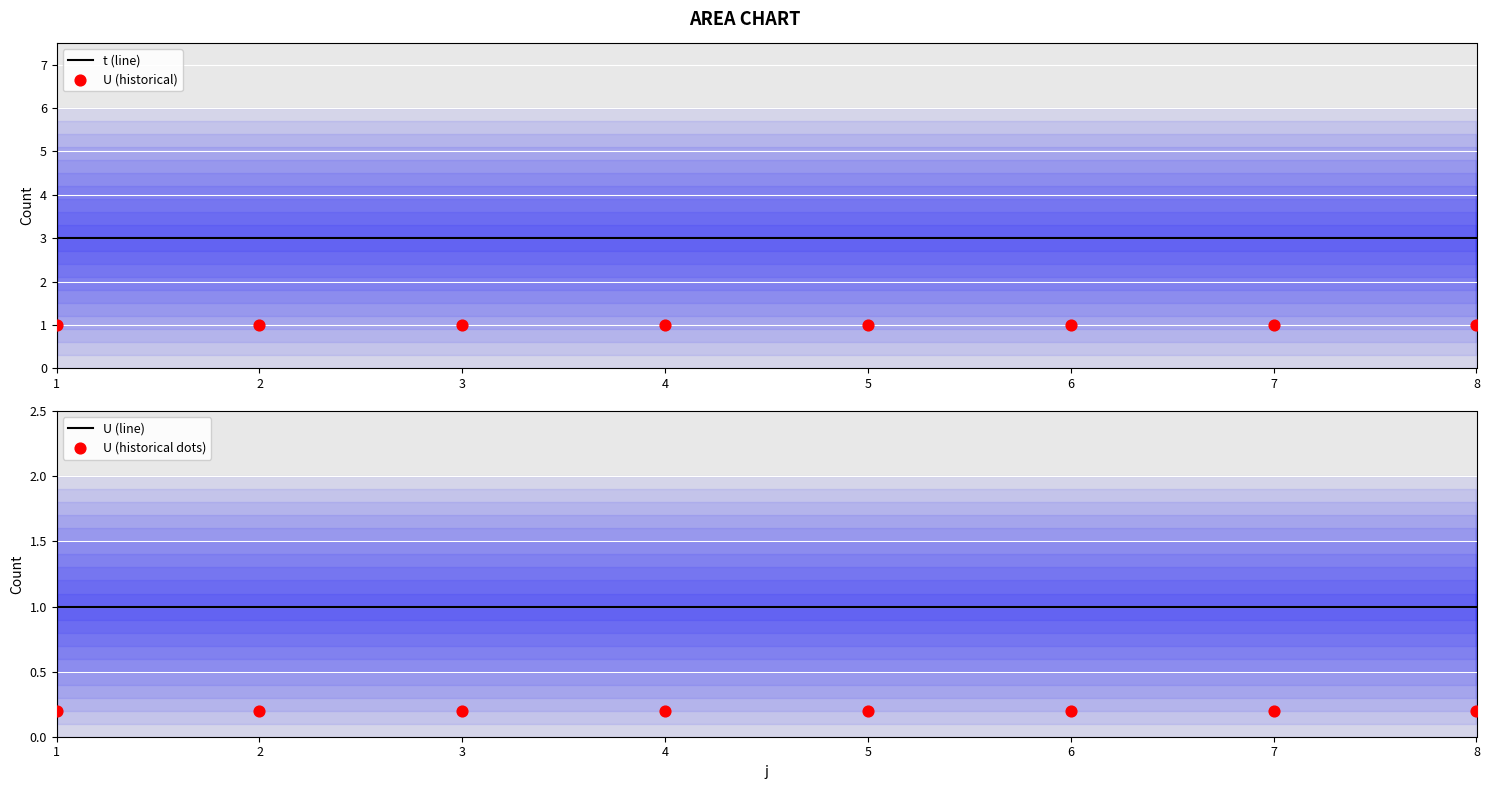

What are all the series names shown in the legend?

t (line), U (historical), U (line), U (historical dots)